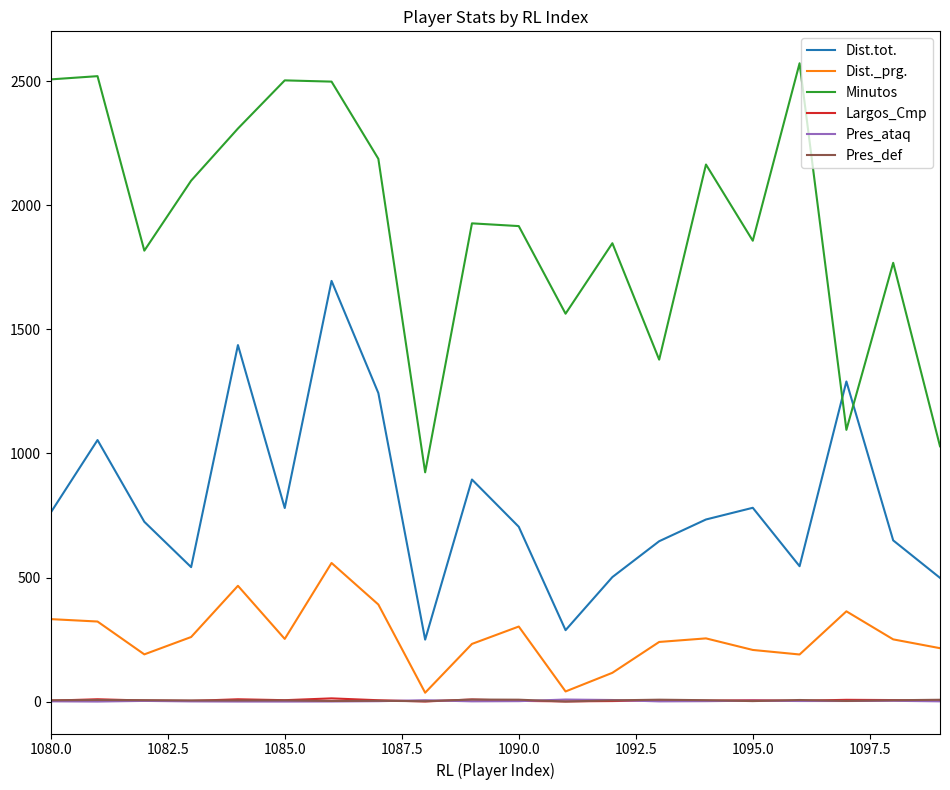

Which series has the largest range (max minus min)?

Minutos